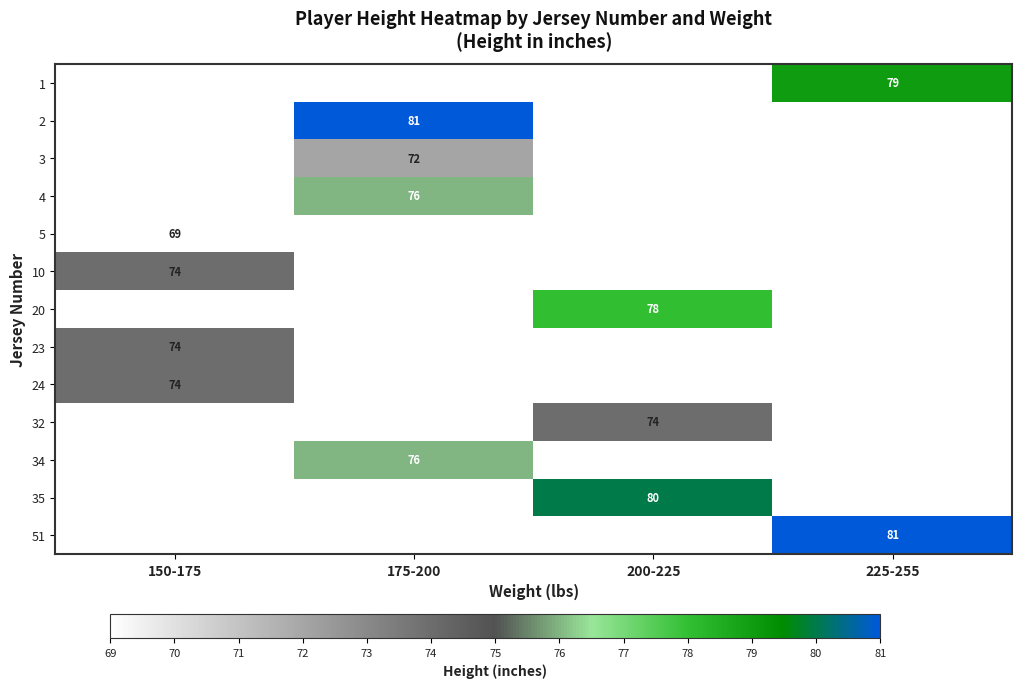

The value of 24 at 150-175 is 74. True or false?

True